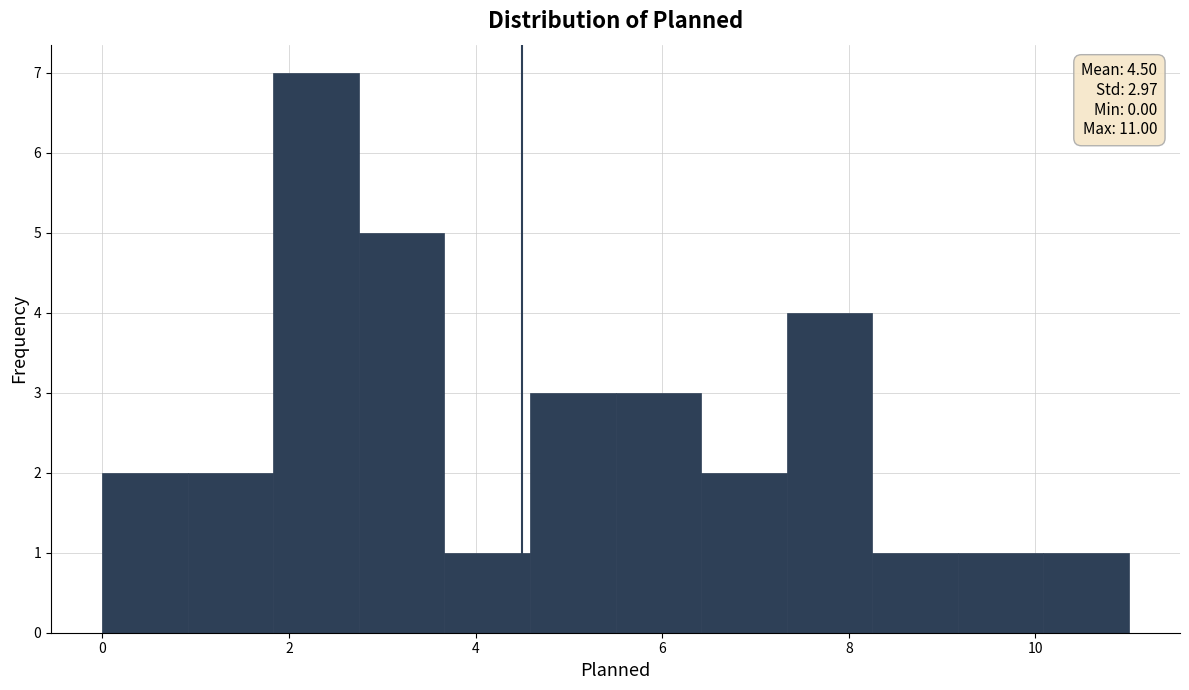

Which range on the x-axis has the tallest bar?

1.8 to 2.8